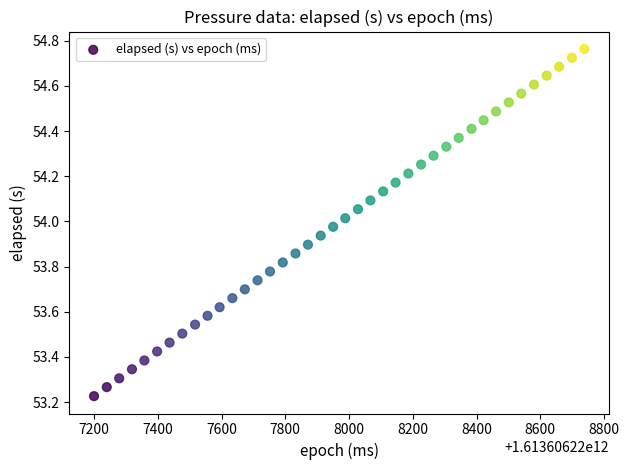

What is the range of Y values (max minus min)?

1.5